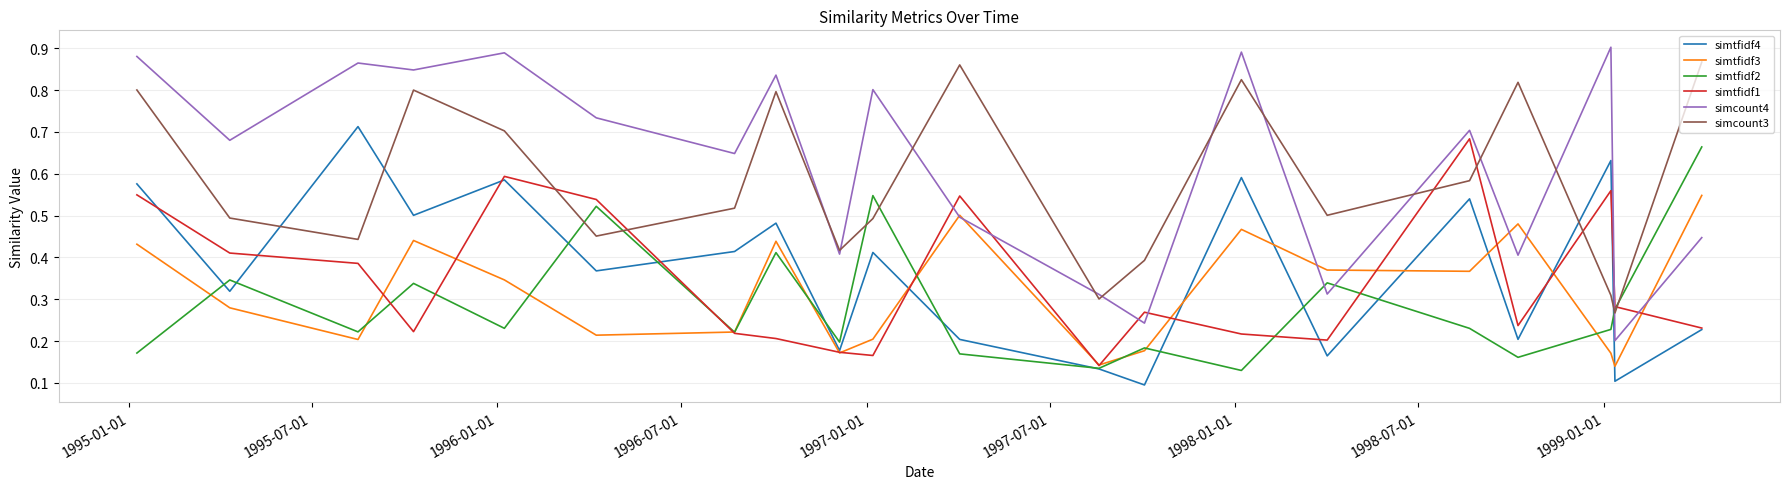

Does the chart display data point markers on the line(s)?

No